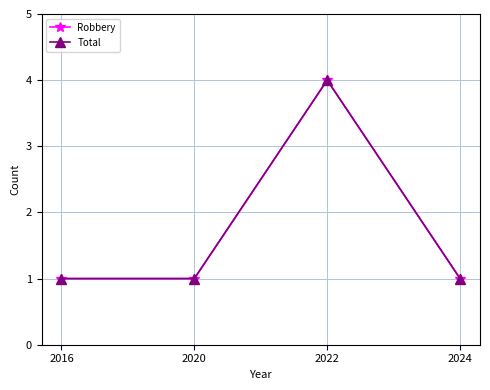

At which label does Total reach its minimum?

2016